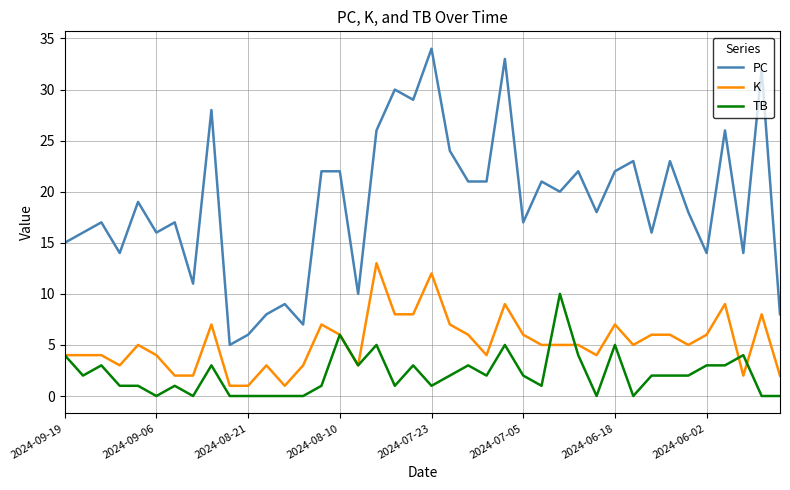

List the series in order of their overall mean, highest first.

PC, K, TB